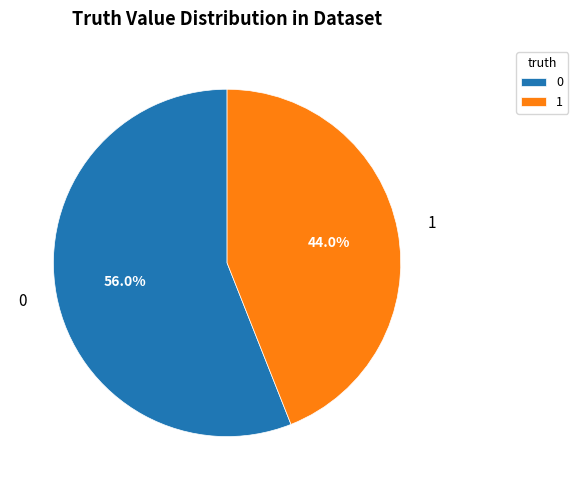

To the nearest percent, what is the difference between the 0 and 1 slice percentages?

12%